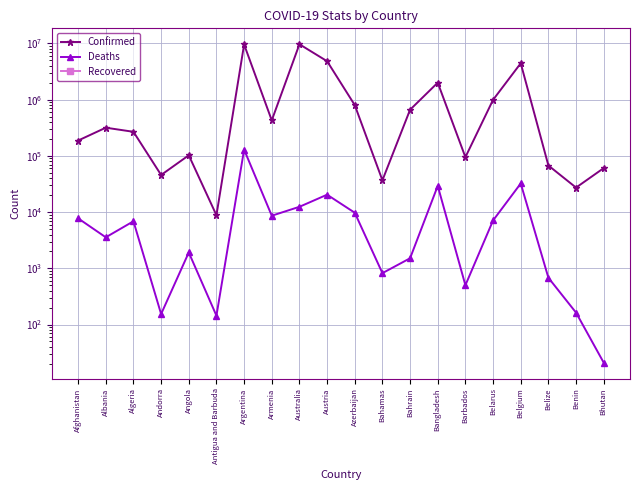

At how many categories does at least one series exceed 3244298?

4